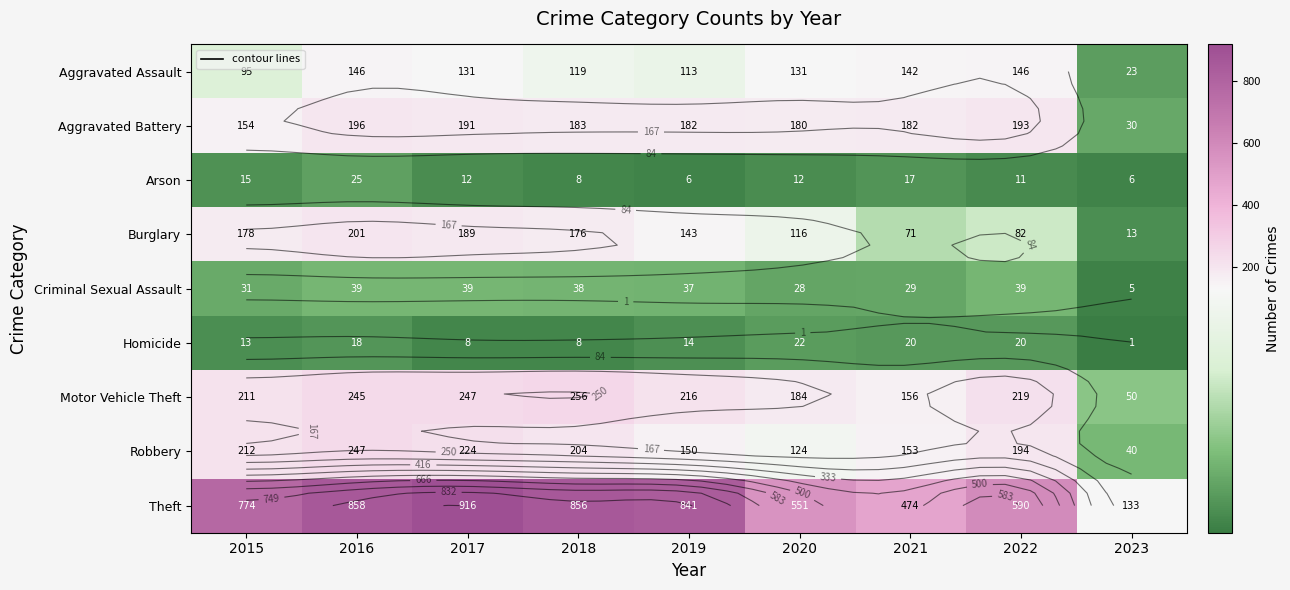

List the series in order of their peak value, lowest first.

Homicide, Arson, Criminal Sexual Assault, Aggravated Assault, Aggravated Battery, Burglary, Robbery, Motor Vehicle Theft, Theft